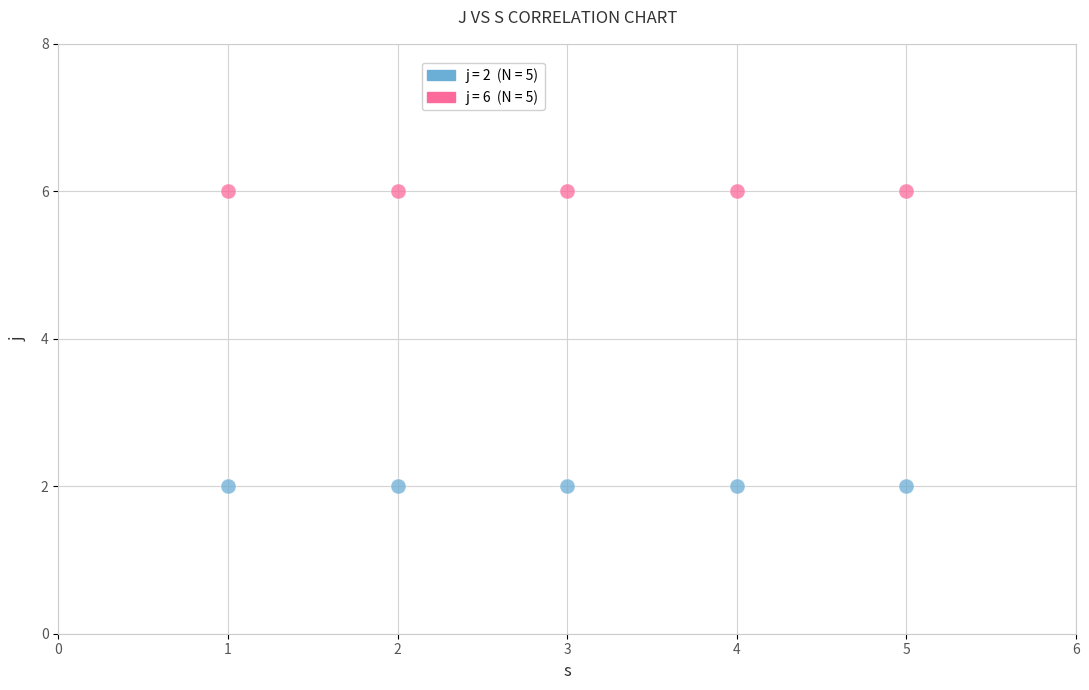

Across all data points, what is the average Y value?

4